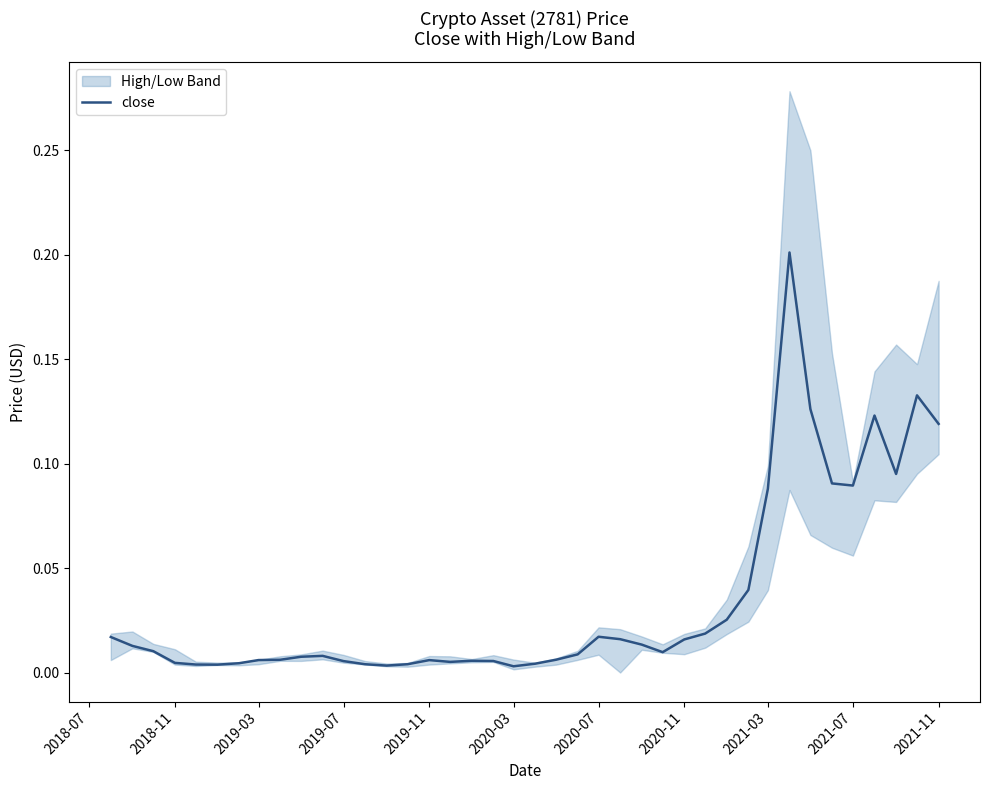

What is the difference between the maximum and minimum values?

0.2